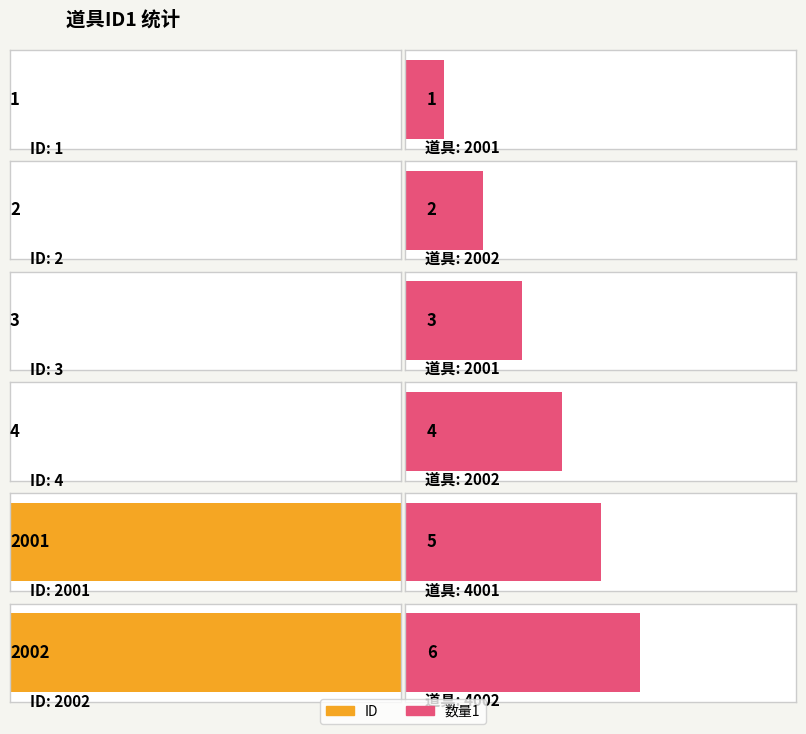

Where is 数量1 nearest to the value 3?

2001